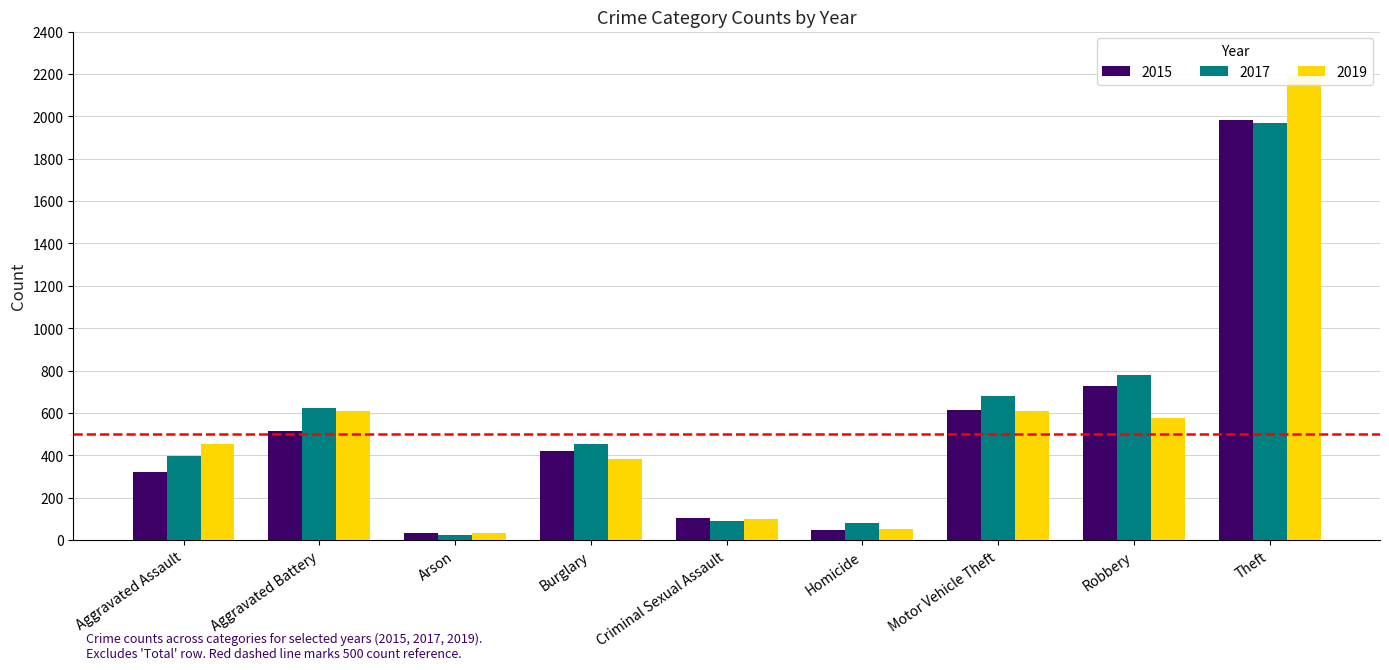

Between Motor Vehicle Theft and Homicide, which is larger?

Motor Vehicle Theft